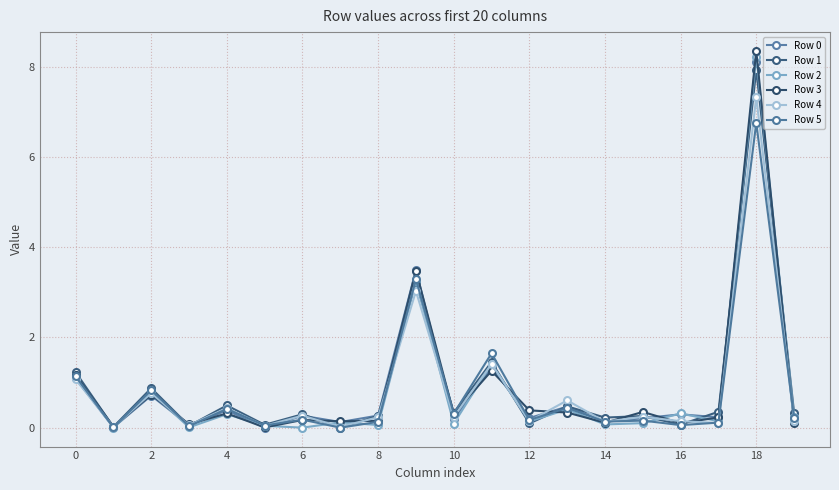

Which series ends up on top after the final intersection of Row 3 and Row 2?

Row 2